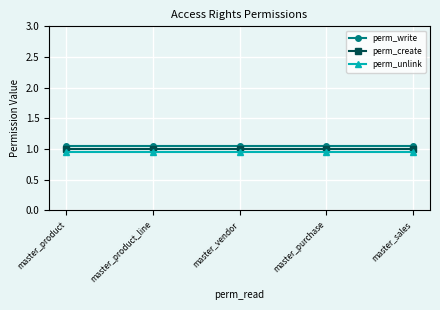

What is the total value across all series at master_purchase?

3.0